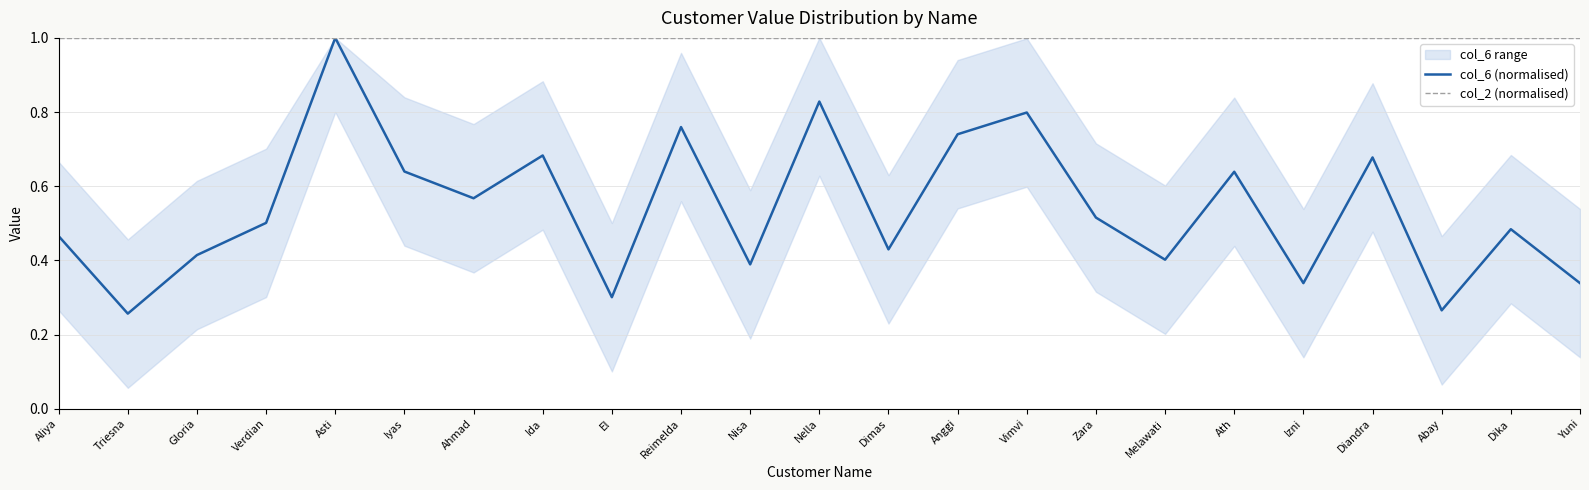

What position from the left is Melawati?

17